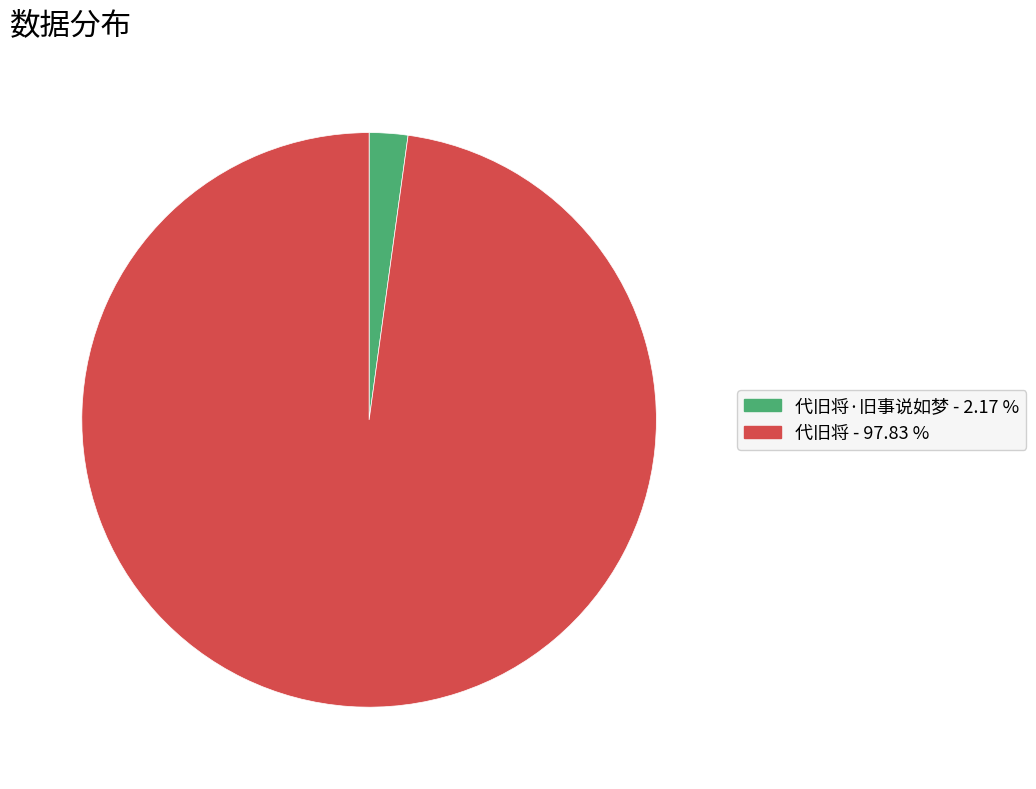

Is there a majority slice in this chart?

Yes